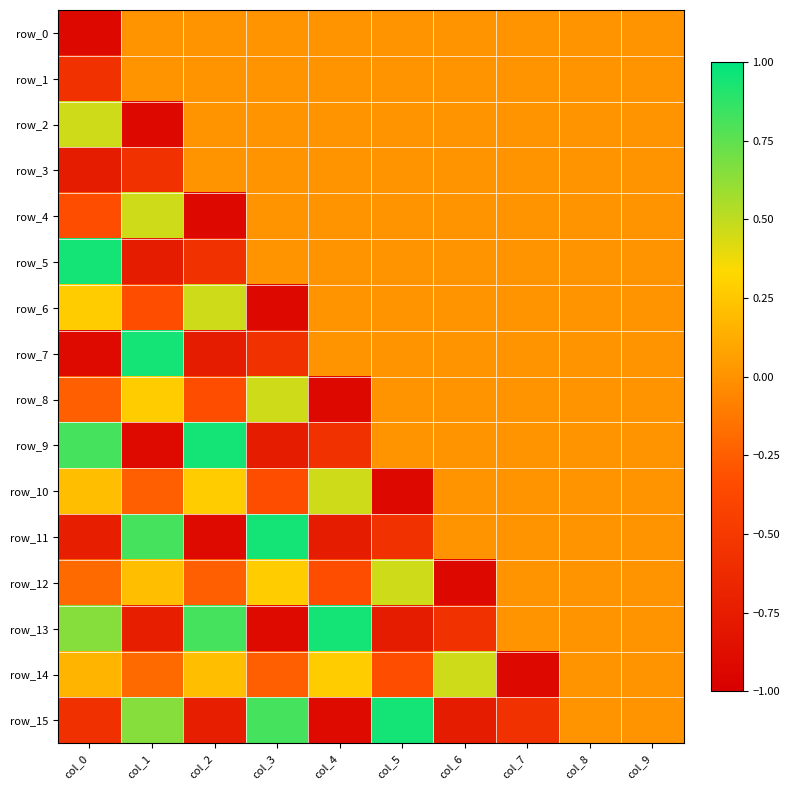

True or false: row_12 has a value of 0.0 at col_8.

True